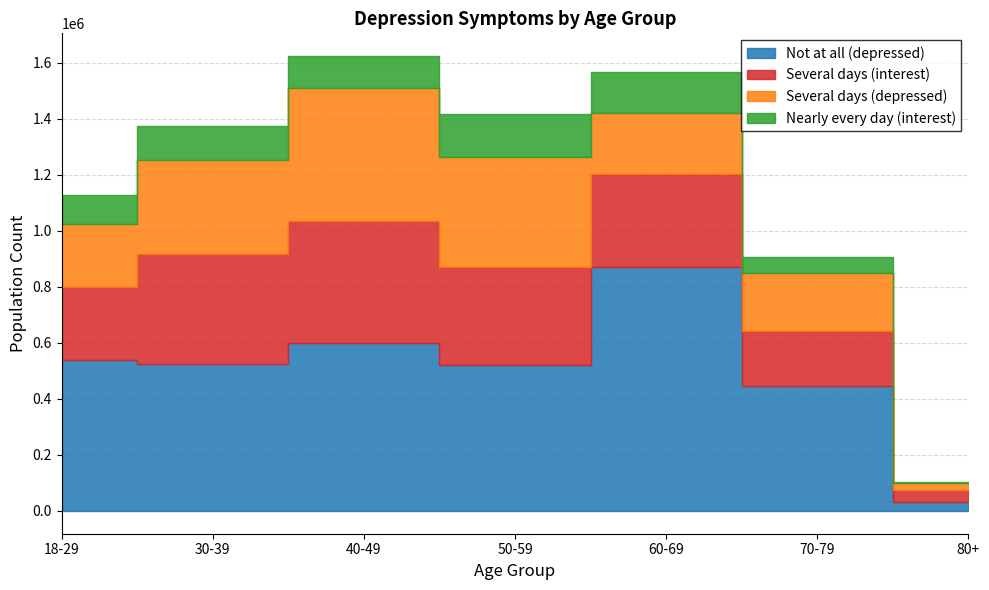

How many lines are shown in the chart?

4